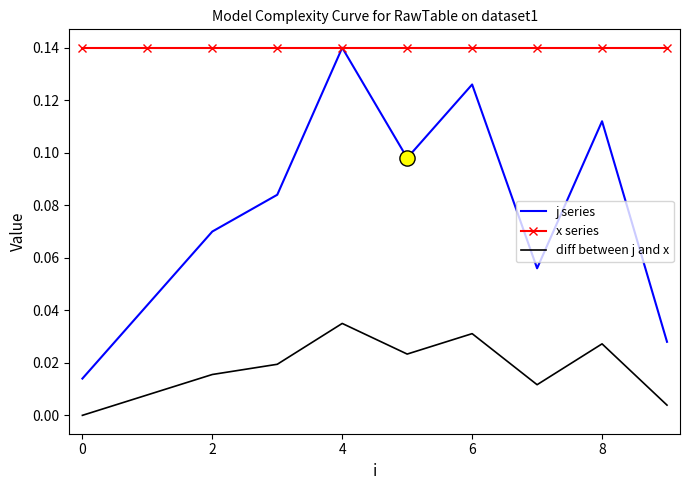

What are all the series names shown in the legend?

j series, x series, diff between j and x